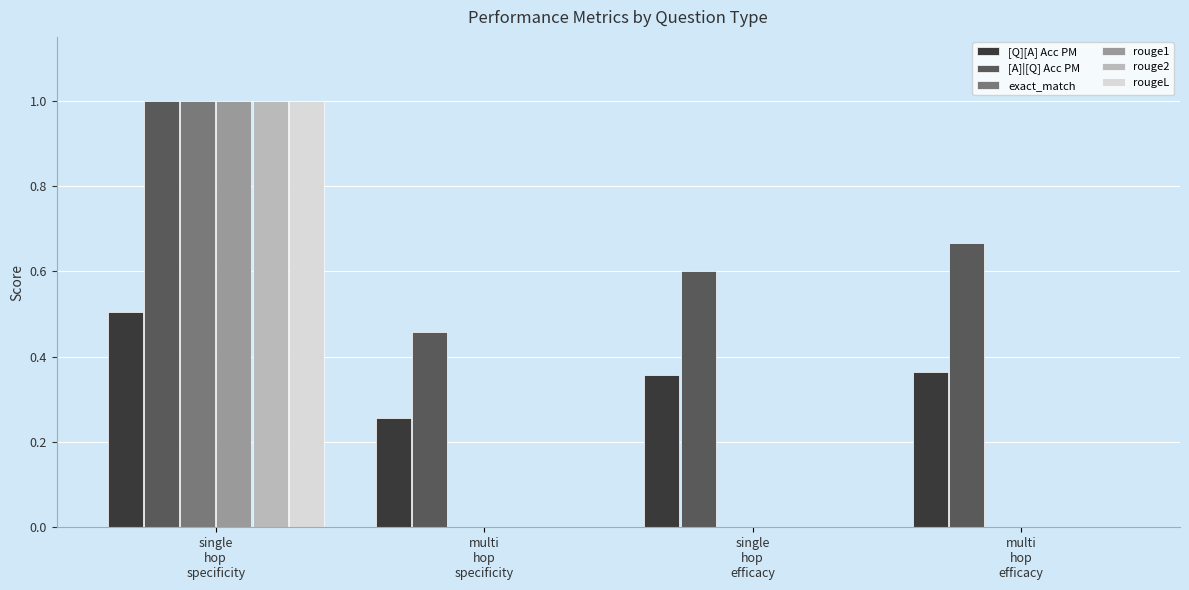

What is the difference between the [Q][A] Acc PM values at single
hop
efficacy and single
hop
specificity?

0.1